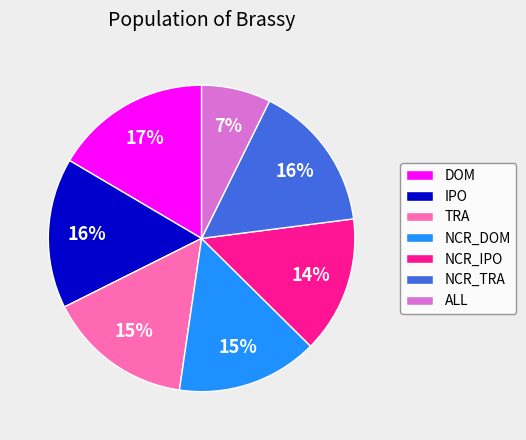

The DOM slice represents 9% of the pie. True or false?

False